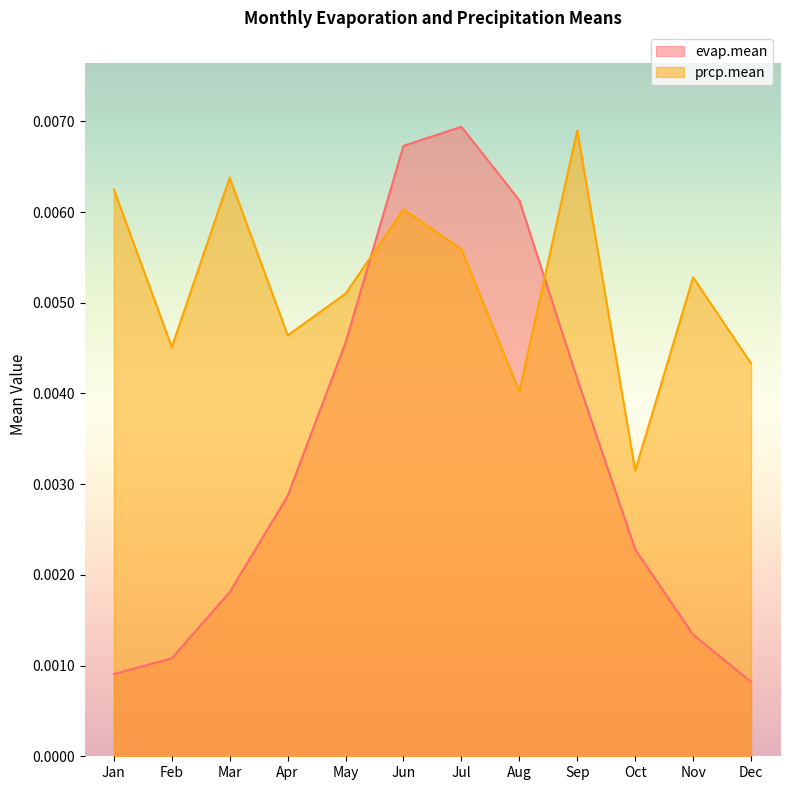

How many times do evap.mean and prcp.mean cross each other?

2